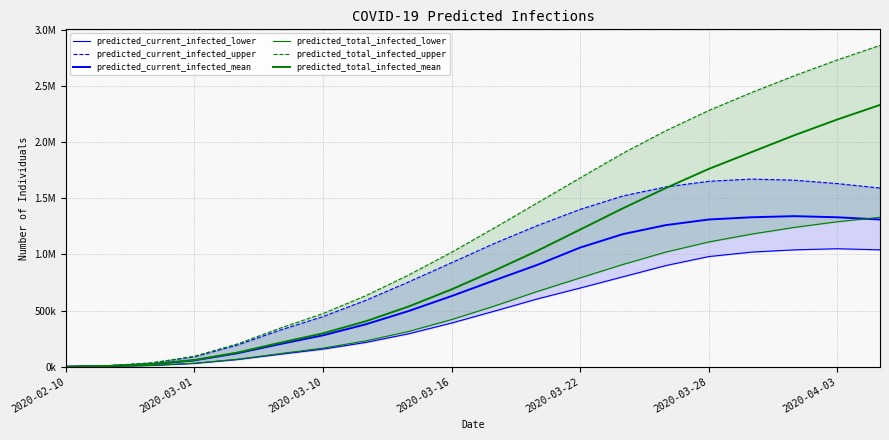

What is the average value of the predicted_current_infected_upper series?

921934